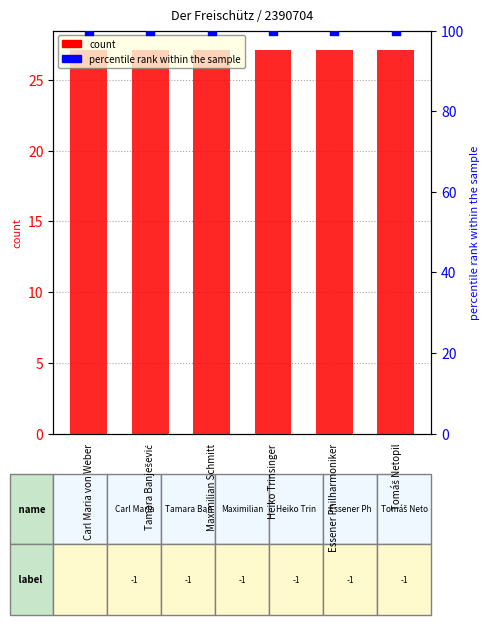

Which series has the widest spread of Y values?

count